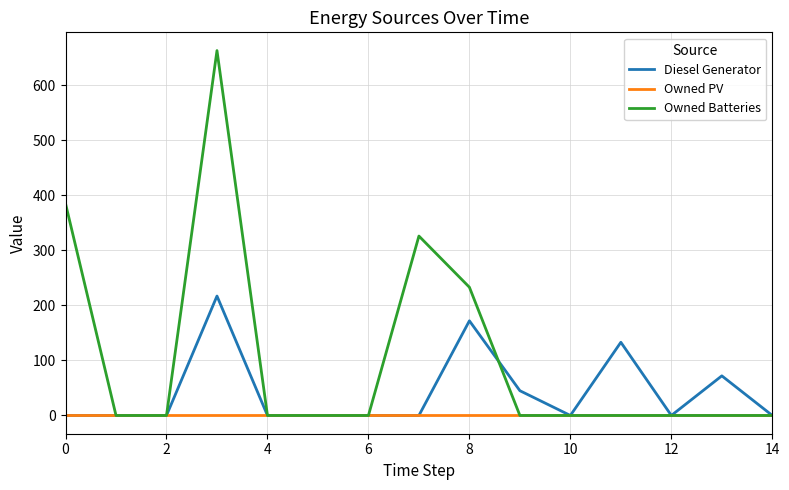

Does the chart have visible grid lines?

Yes